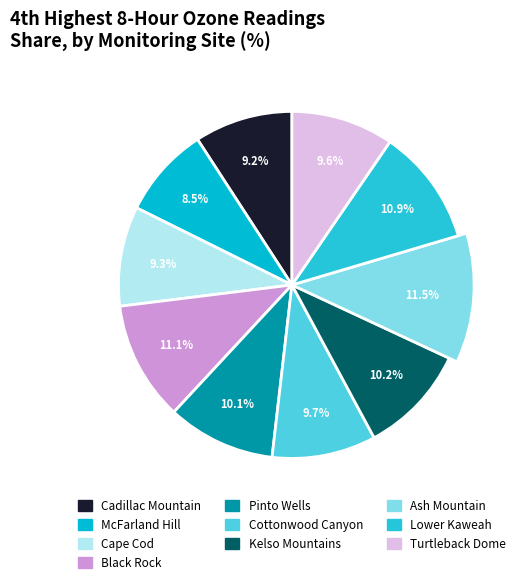

To the nearest percent, what portion does Cadillac Mountain represent?

9%